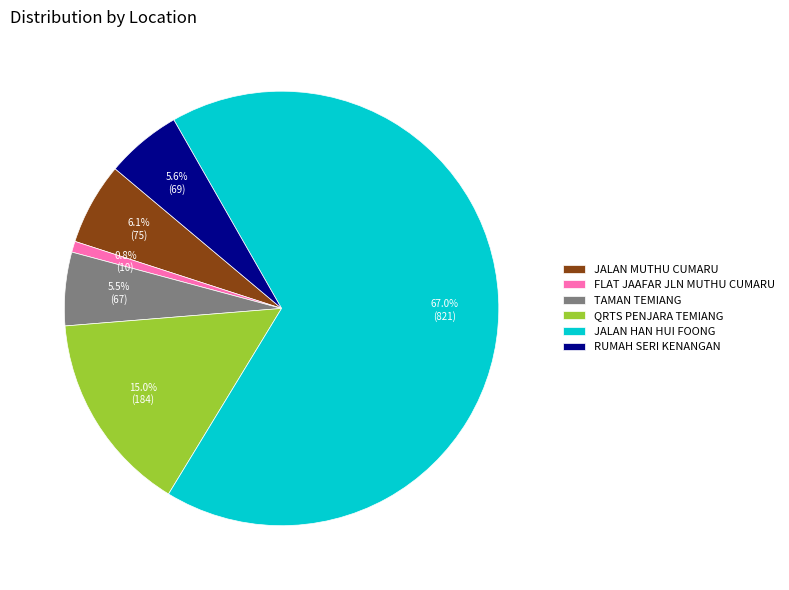

Which slice is the smallest?

FLAT JAAFAR JLN MUTHU CUMARU